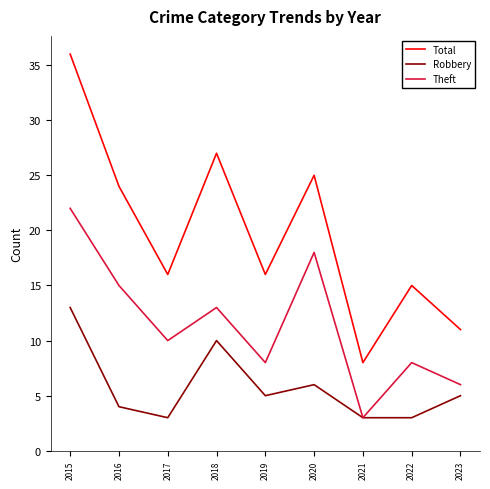

Between 2016 and 2020, which series saw the biggest shift?

Theft